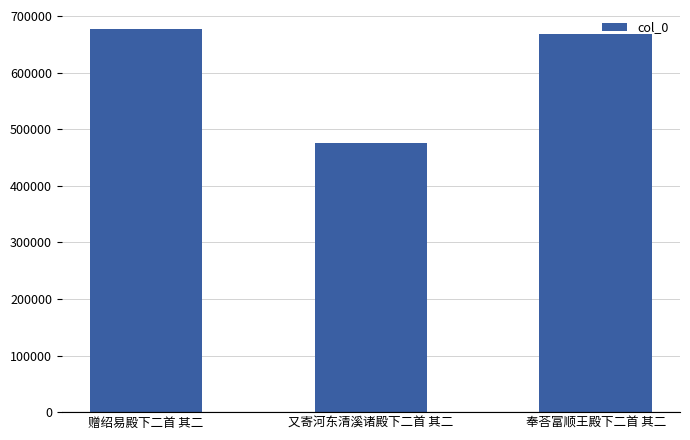

True or false: the data shows 1081669 at 奉荅富顺王殿下二首 其二.

False